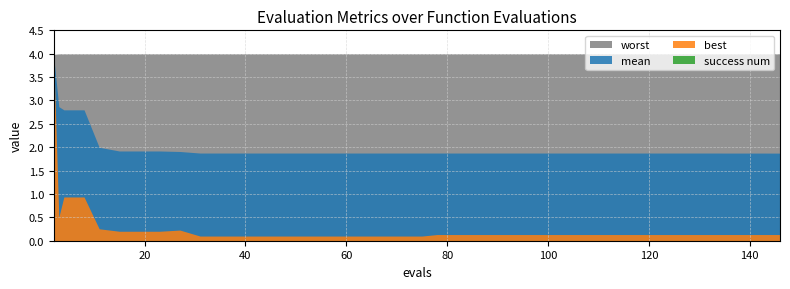

Reading right to left, list all the values displayed in this chart.

mean: 1.9	1.9	1.9	1.9	1.9	1.9	1.9	1.9	1.9	1.9	1.9	1.9	1.9	1.9	1.9	1.9	1.9	1.9	1.9	1.9	1.9	1.9	1.9	1.9	1.9	1.9	1.9	1.9	1.9	1.9	1.9	1.9	1.9	1.9	1.9	2.0	2.8	2.8	2.9	3.9
best: 0.1	0.1	0.1	0.1	0.1	0.1	0.1	0.1	0.1	0.1	0.1	0.1	0.1	0.1	0.1	0.1	0.1	0.1	0.1	0.1	0.1	0.1	0.1	0.1	0.1	0.1	0.1	0.1	0.1	0.1	0.1	0.2	0.2	0.2	0.2	0.3	0.9	0.9	0.5	3.9
worst: 4.0	4.0	4.0	4.0	4.0	4.0	4.0	4.0	4.0	4.0	4.0	4.0	4.0	4.0	4.0	4.0	4.0	4.0	4.0	4.0	4.0	4.0	4.0	4.0	4.0	4.0	4.0	4.0	4.0	4.0	4.0	4.0	4.0	4.0	4.0	4.0	4.0	4.0	4.0	4.0
success num: 0.0	0.0	0.0	0.0	0.0	0.0	0.0	0.0	0.0	0.0	0.0	0.0	0.0	0.0	0.0	0.0	0.0	0.0	0.0	0.0	0.0	0.0	0.0	0.0	0.0	0.0	0.0	0.0	0.0	0.0	0.0	0.0	0.0	0.0	0.0	0.0	0.0	0.0	0.0	0.0